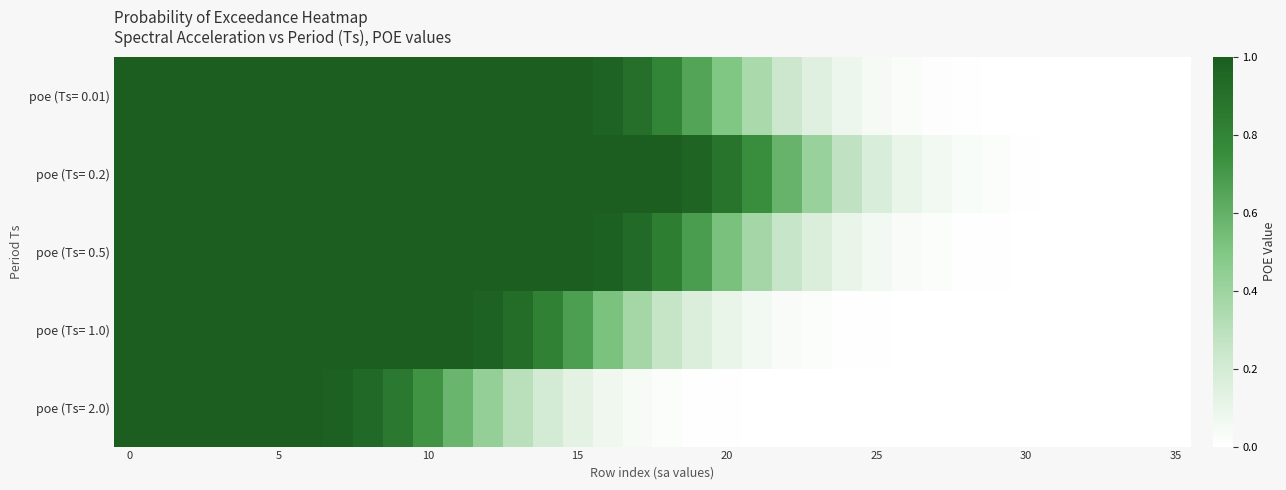

Rank the series by their maximum value, from lowest to highest.

poe (Ts= 0.01), poe (Ts= 0.2), poe (Ts= 0.5), poe (Ts= 1.0), poe (Ts= 2.0)